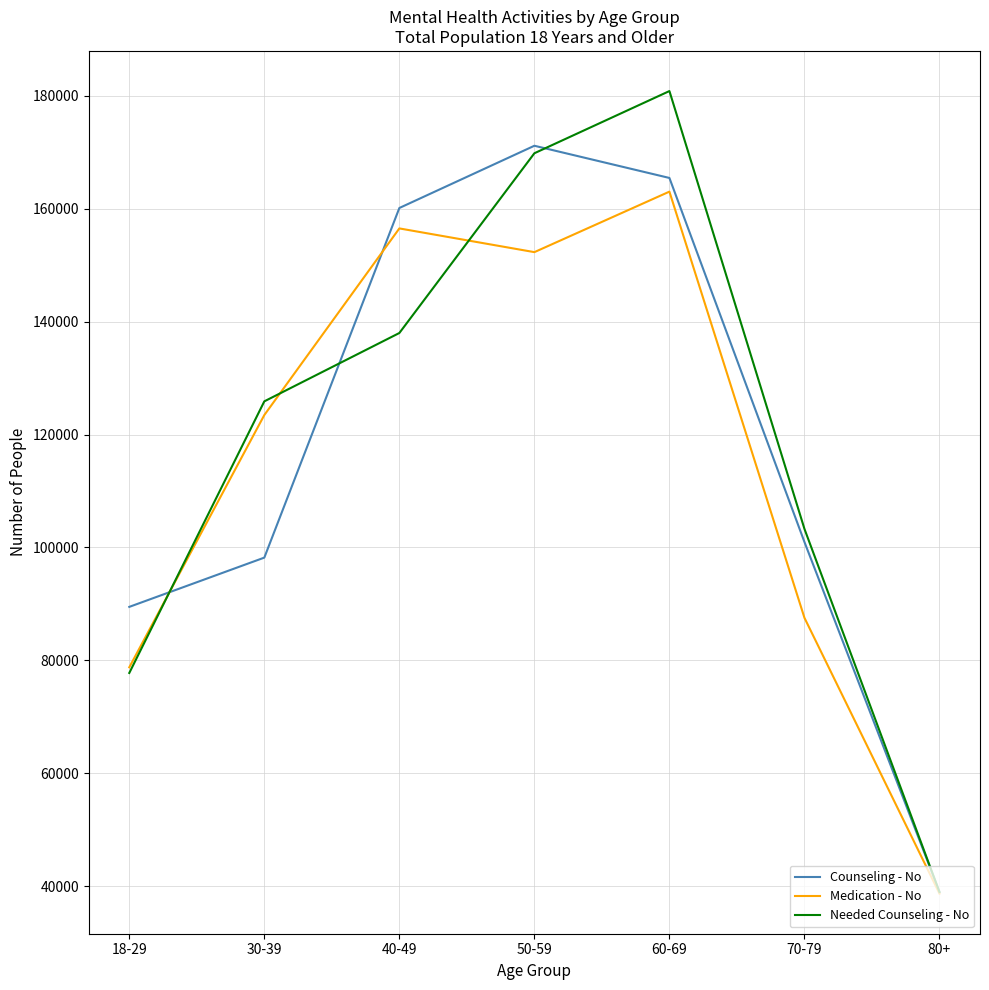

How many series are shown in this chart?

3